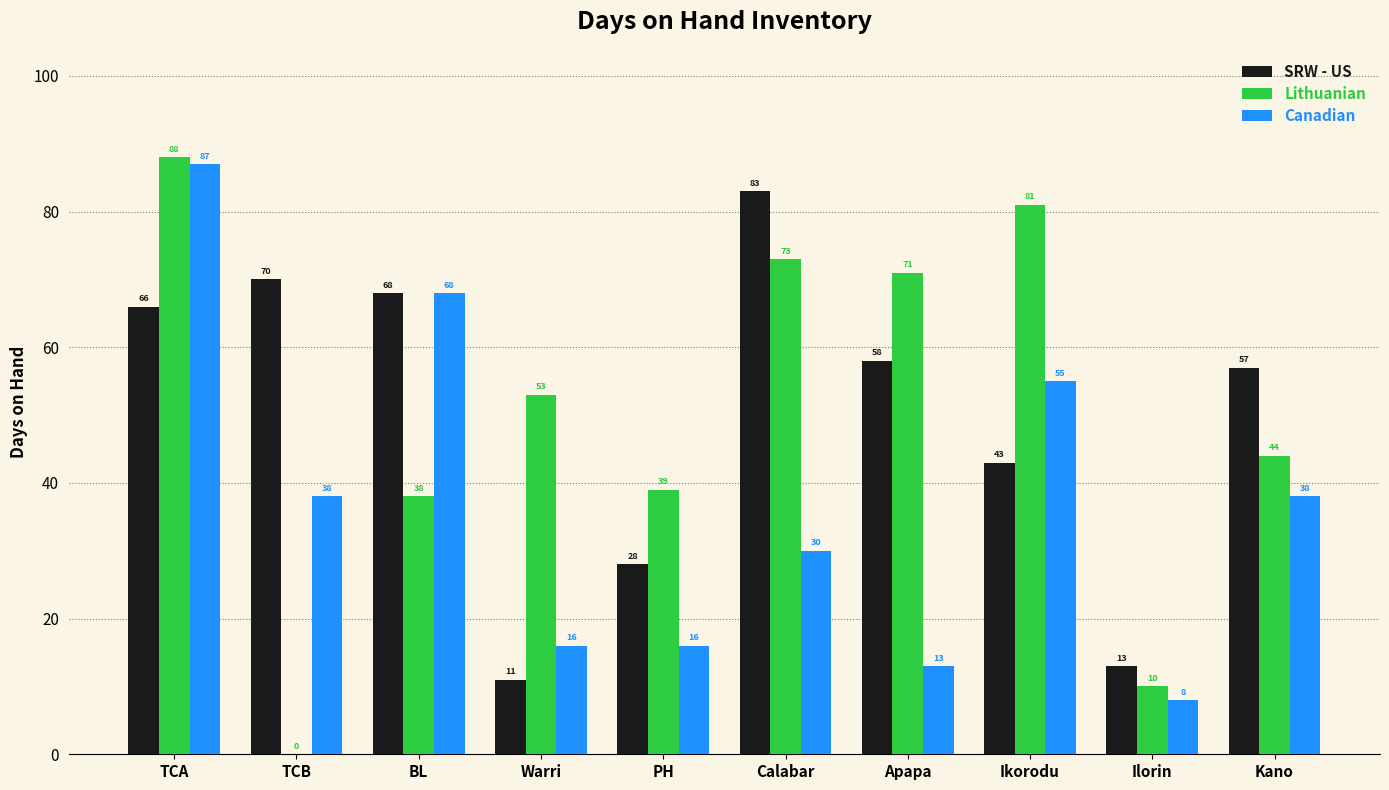

What is the greatest value displayed?

88